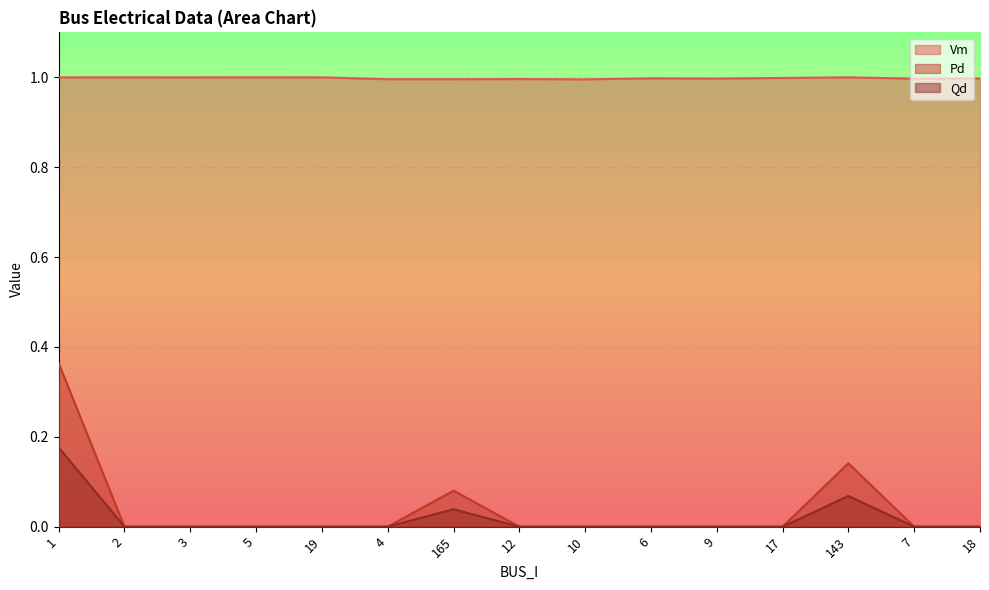

Reading left to right, extract all data points from this chart.

Vm: 1.0	1.0	1.0	1.0	1.0	1.0	1.0	1.0	1.0	1.0	1.0	1.0	1.0	1.0	1.0
Pd: 0.4	0.0	0.0	0.0	0.0	0.0	0.1	0.0	0.0	0.0	0.0	0.0	0.1	0.0	0.0
Qd: 0.2	0.0	0.0	0.0	0.0	0.0	0.0	0.0	0.0	0.0	0.0	0.0	0.1	0.0	0.0